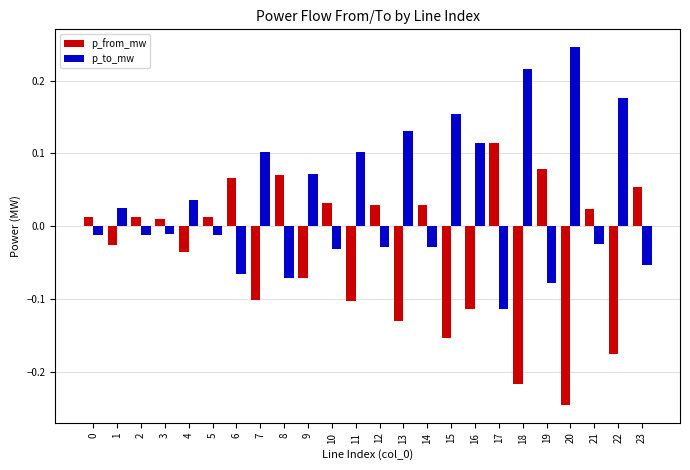

What is the sum of all p_from_mw values?

-0.8